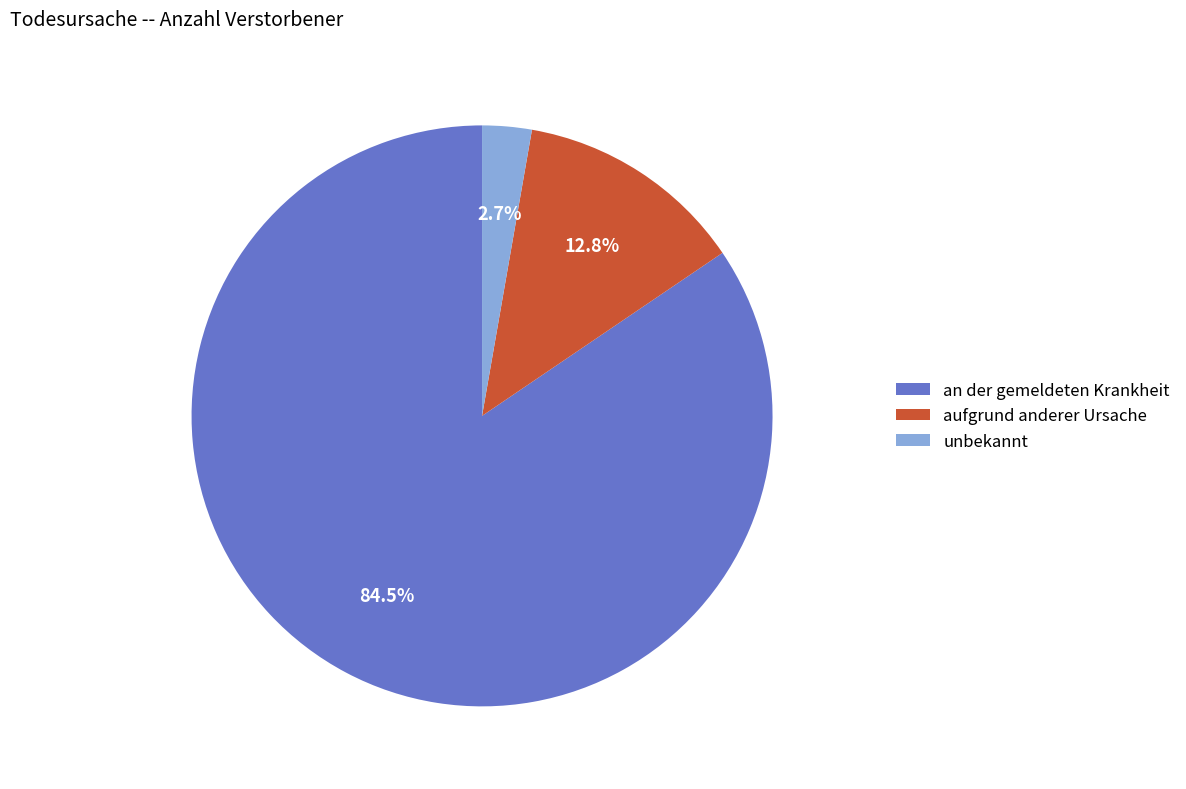

Does aufgrund anderer Ursache account for over 50% of the chart?

No